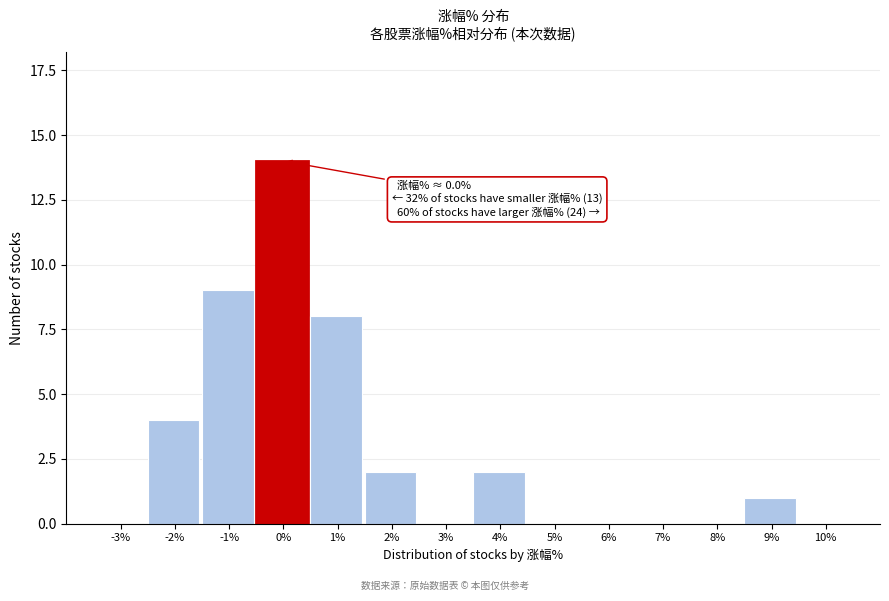

Reading left to right, list all the values displayed in this chart.

-3%=0	-2%=4	-1%=9	0%=14	1%=8	2%=2	3%=0	4%=2	5%=0	6%=0	7%=0	8%=0	9%=1	10%=0